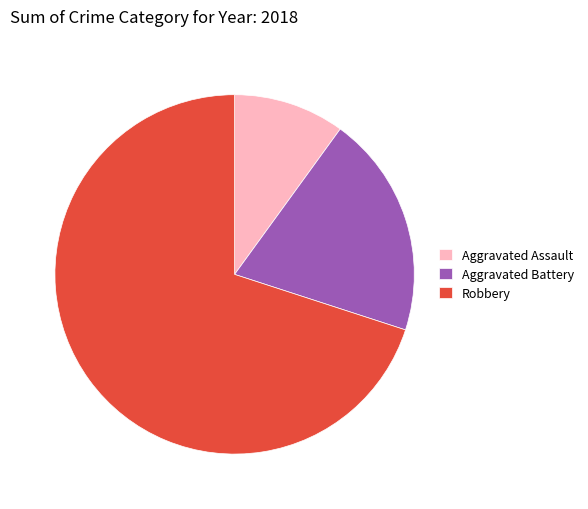

Which slice is the smallest?

Aggravated Assault